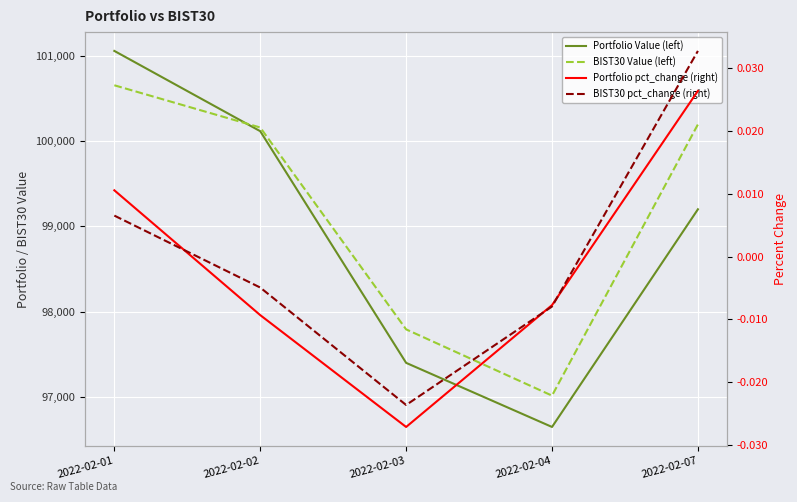

At which category is the sum across all series the highest?

2022-02-01